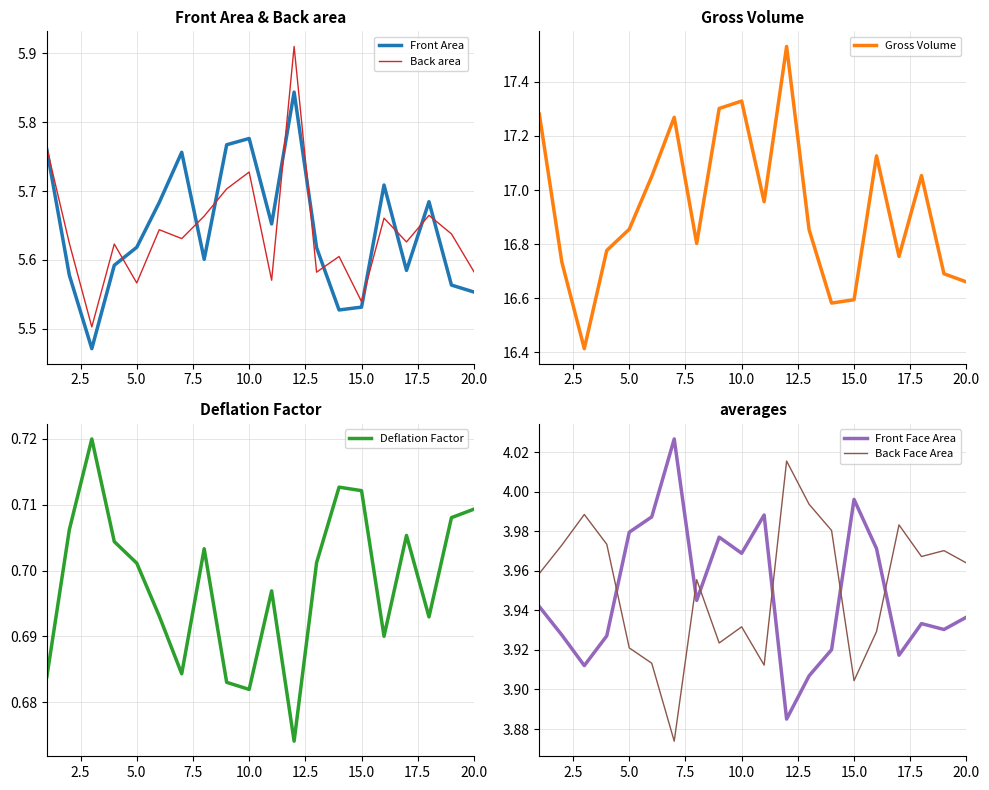

Between 7.5 and 9, which series saw the biggest shift?

Gross Volume